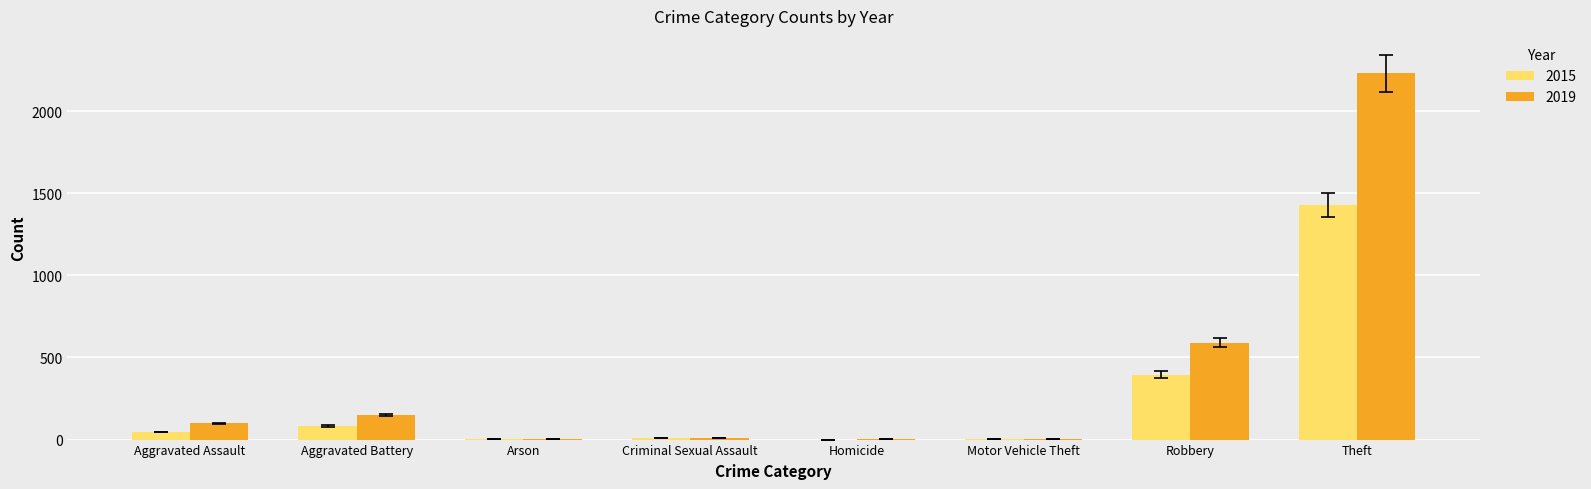

The value of 2015 at Homicide is 0. True or false?

True